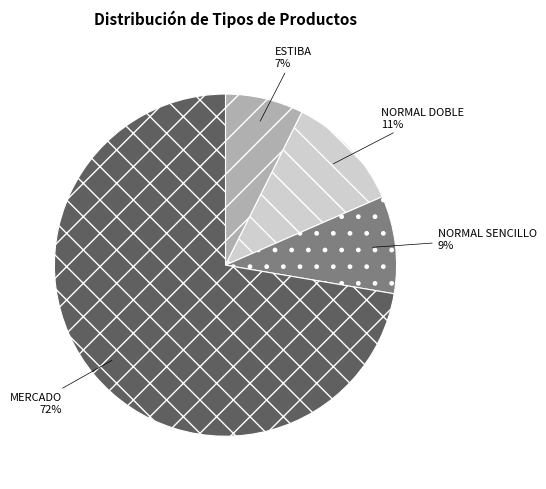

Which has a higher value, ESTIBA or MERCADO?

MERCADO